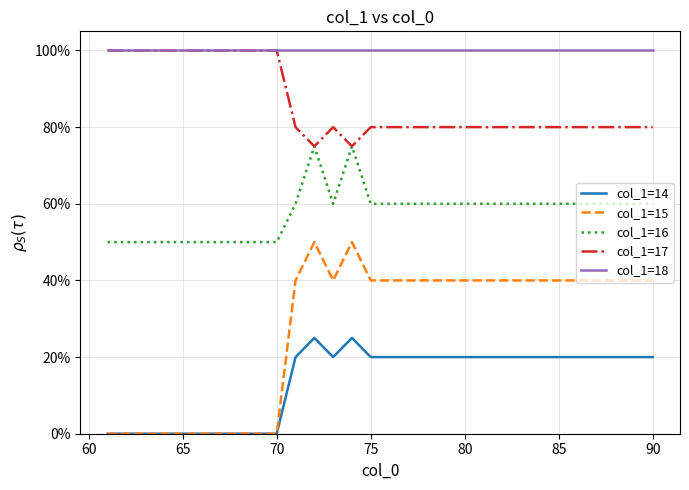

True or false: col_1=16 and col_1=18 cross at least once.

False